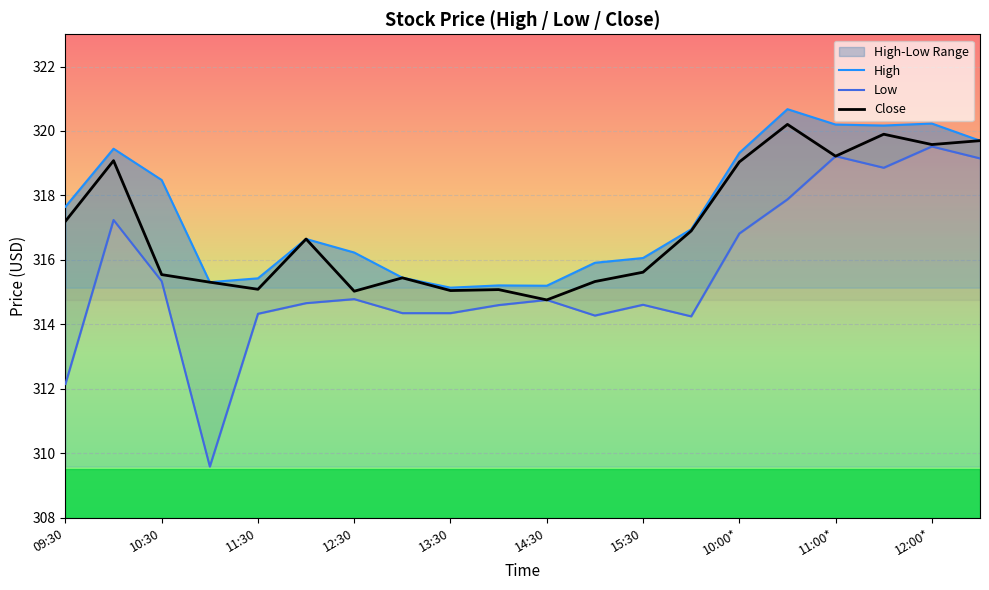

True or false: Close has a value of 315.5 at 10:30.

True